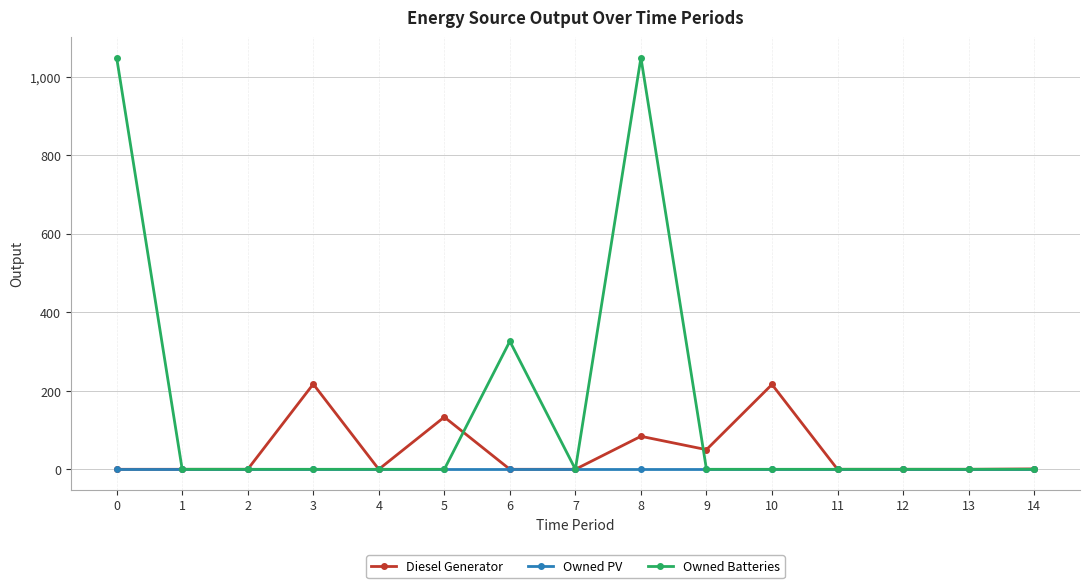

Which series has the widest spread of values?

Owned Batteries